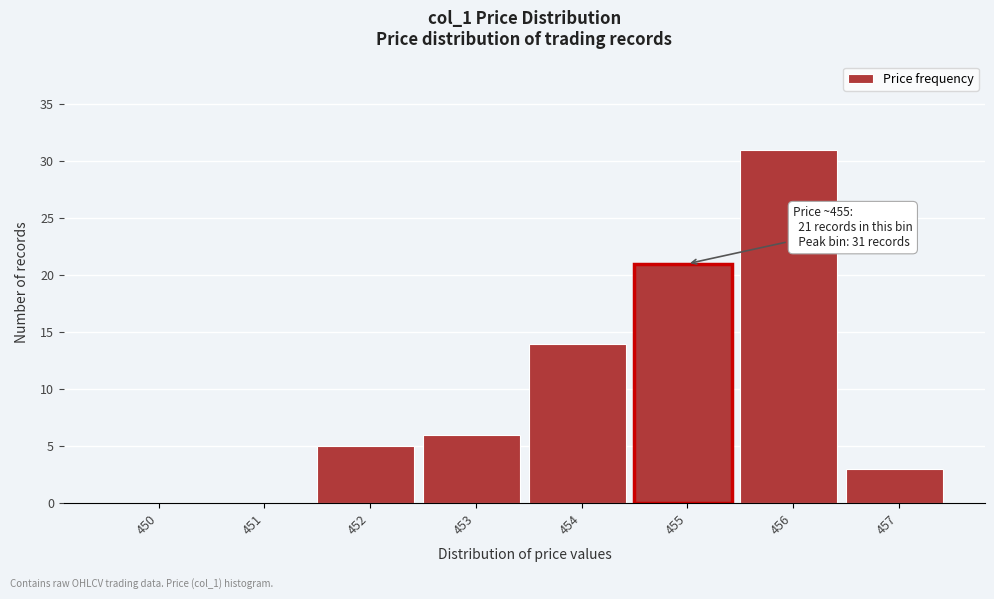

Reading right to left, extract all data points from this chart.

457=3	456=31	455=21	454=14	453=6	452=5	451=0	450=0